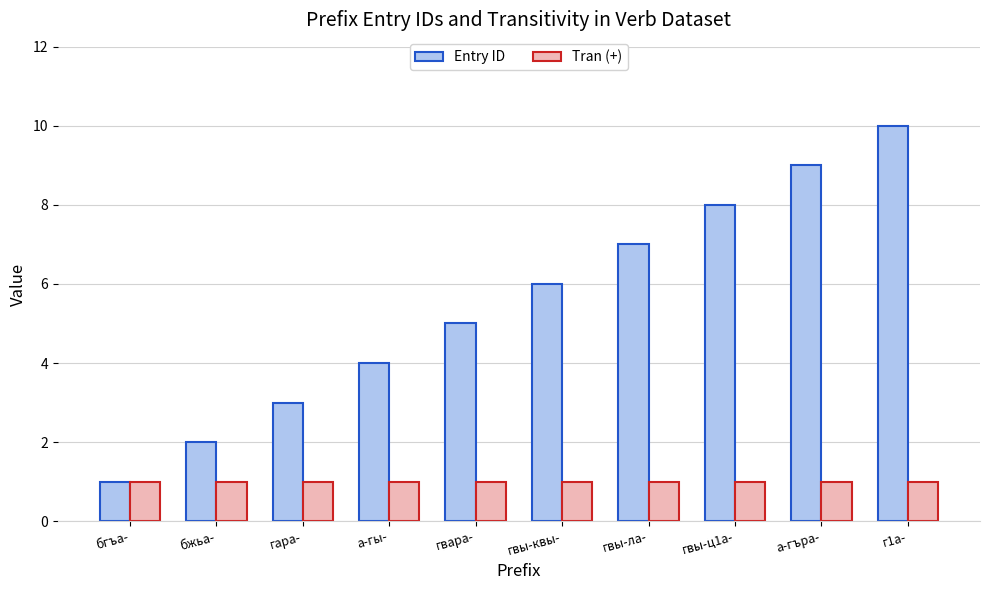

How many data points in Entry ID are less than 6?

5